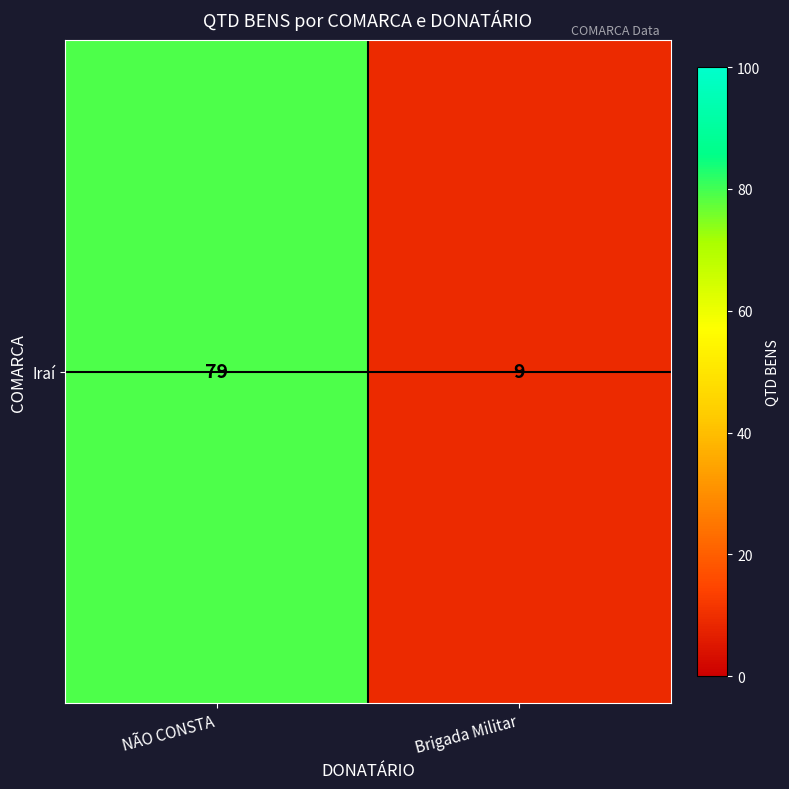

What is the smallest value displayed?

9